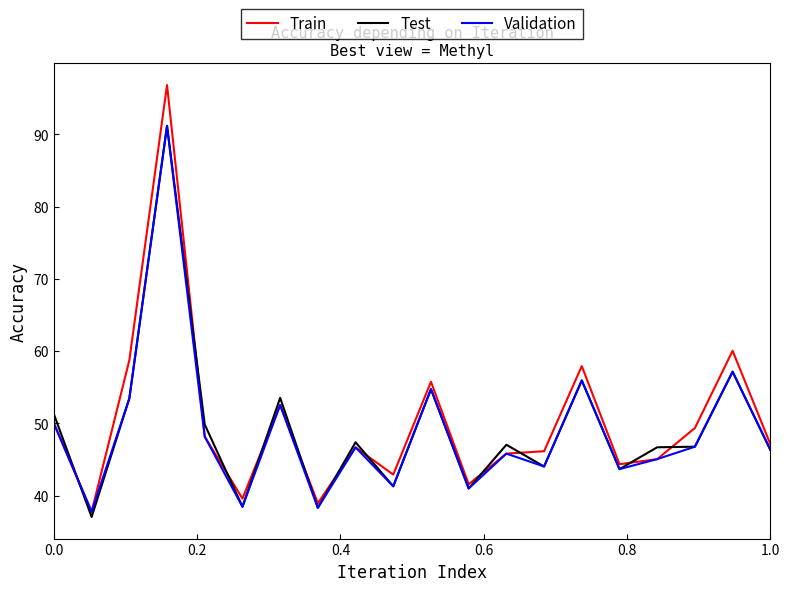

Which series has the largest range (max minus min)?

Train